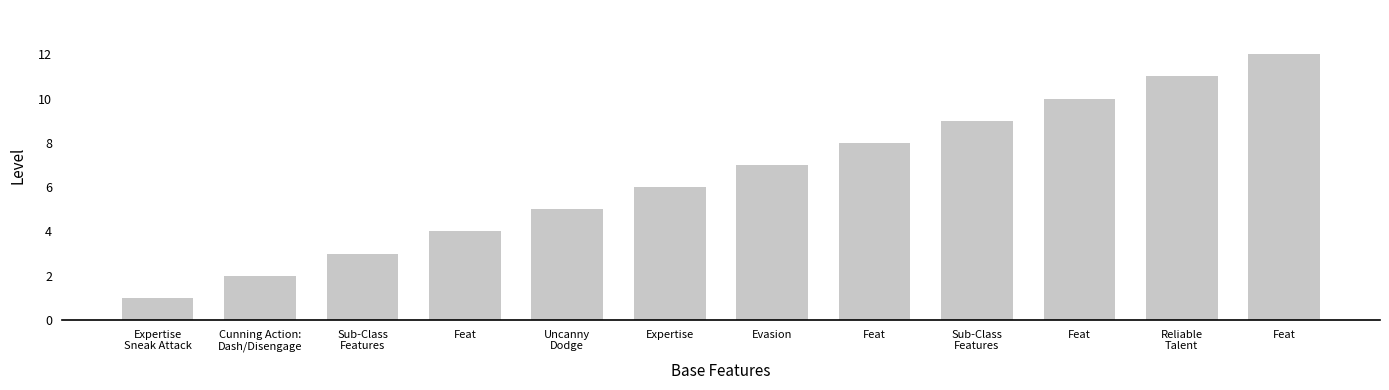

Does the chart contain any negative values?

No